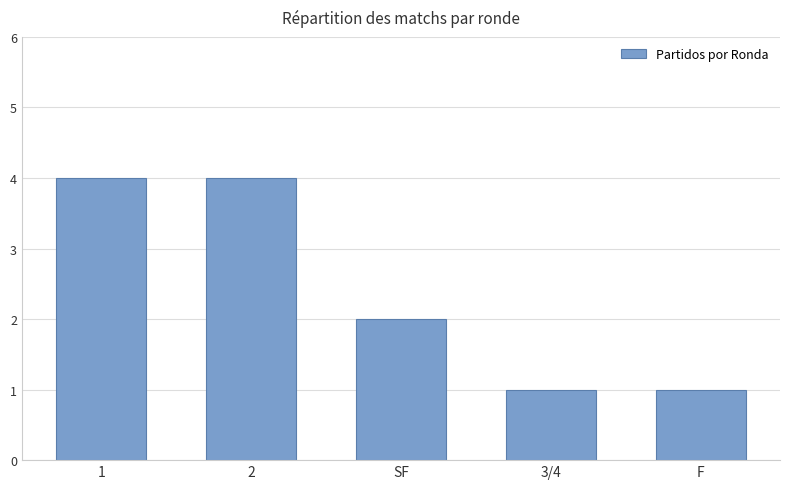

What is the sum of all values?

12